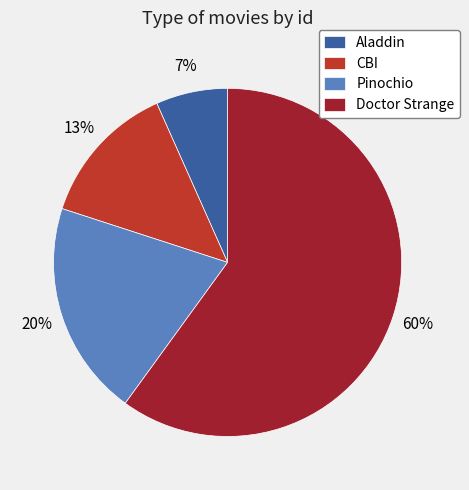

Between CBI and Pinochio, which is larger?

Pinochio